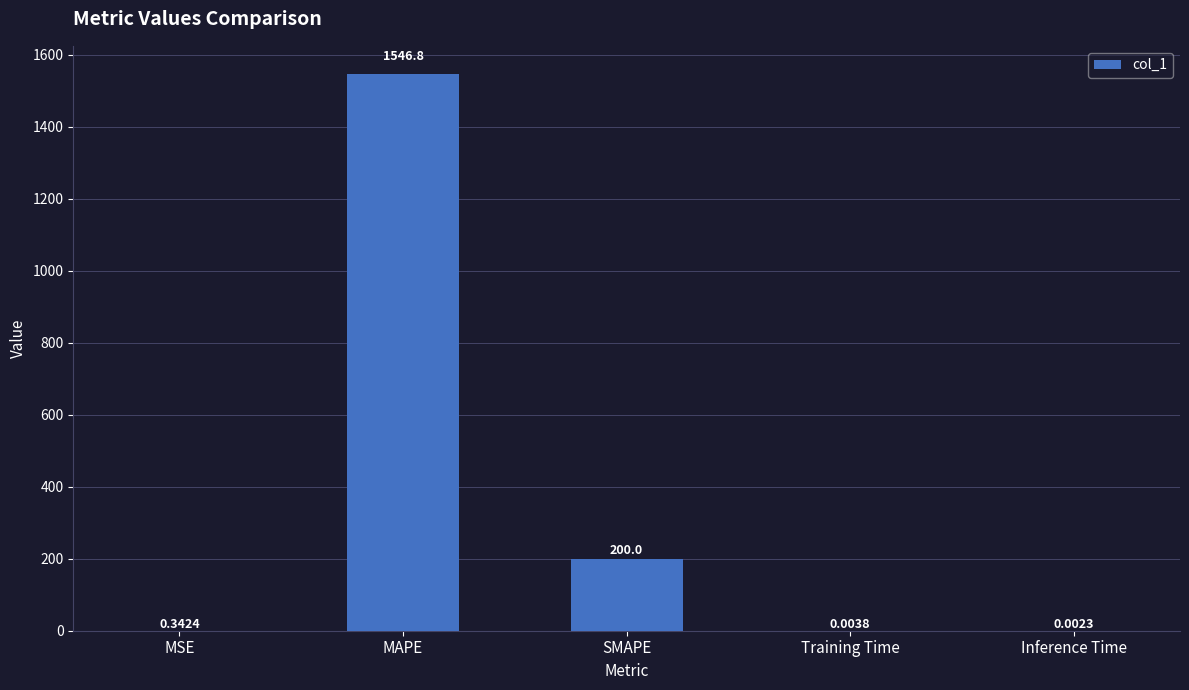

Where is the data nearest to the value 773?

SMAPE